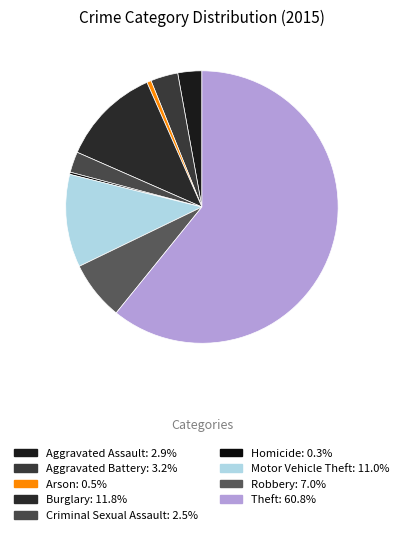

Between Theft and Aggravated Assault, which is larger?

Theft